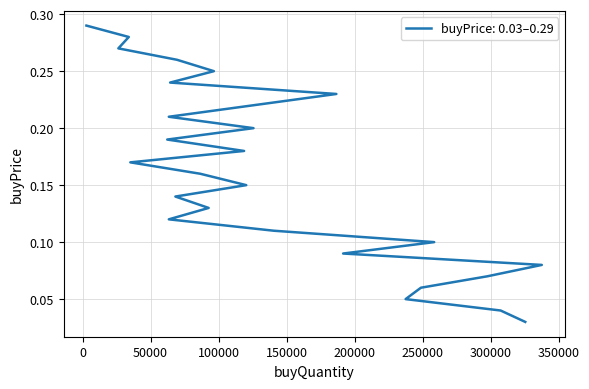

Which has a higher value, 68271 or 125709?

125709